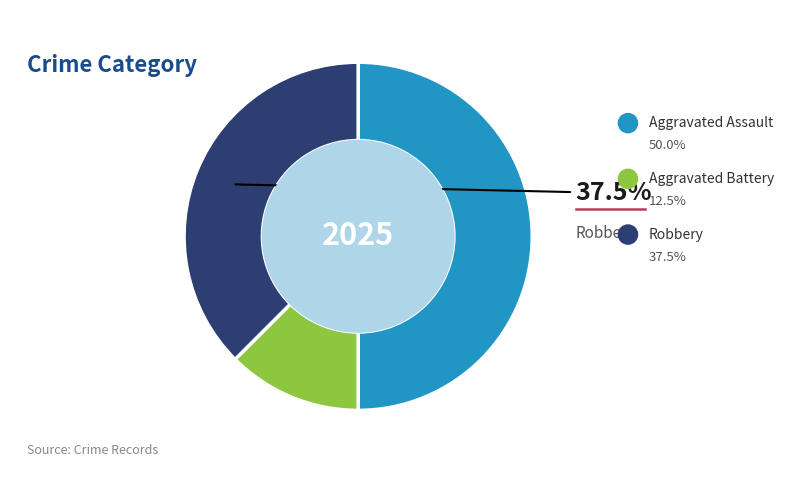

Is there any slice that represents more than half of the pie?

No